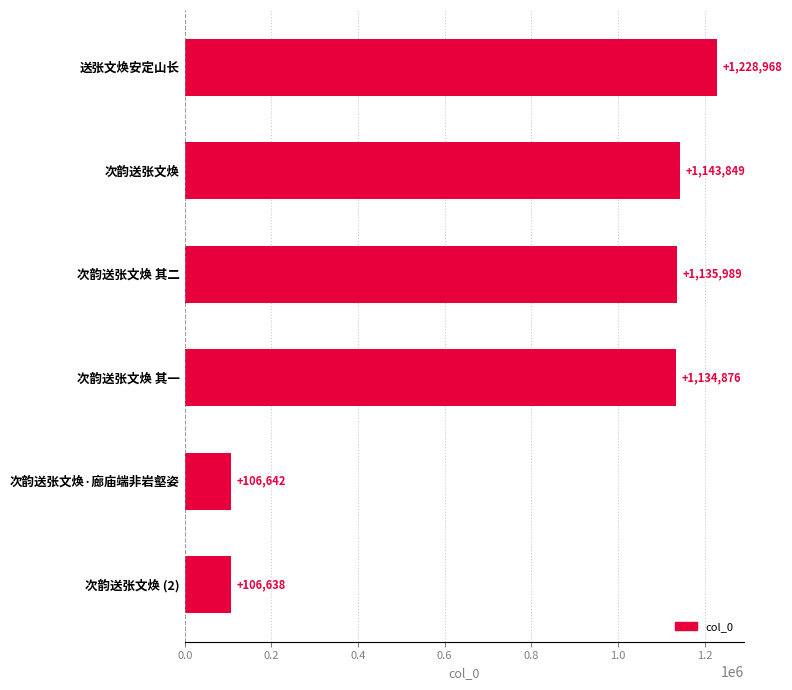

What is the change in value from 次韵送张文焕 其二 to 次韵送张文焕 其一?

-1113